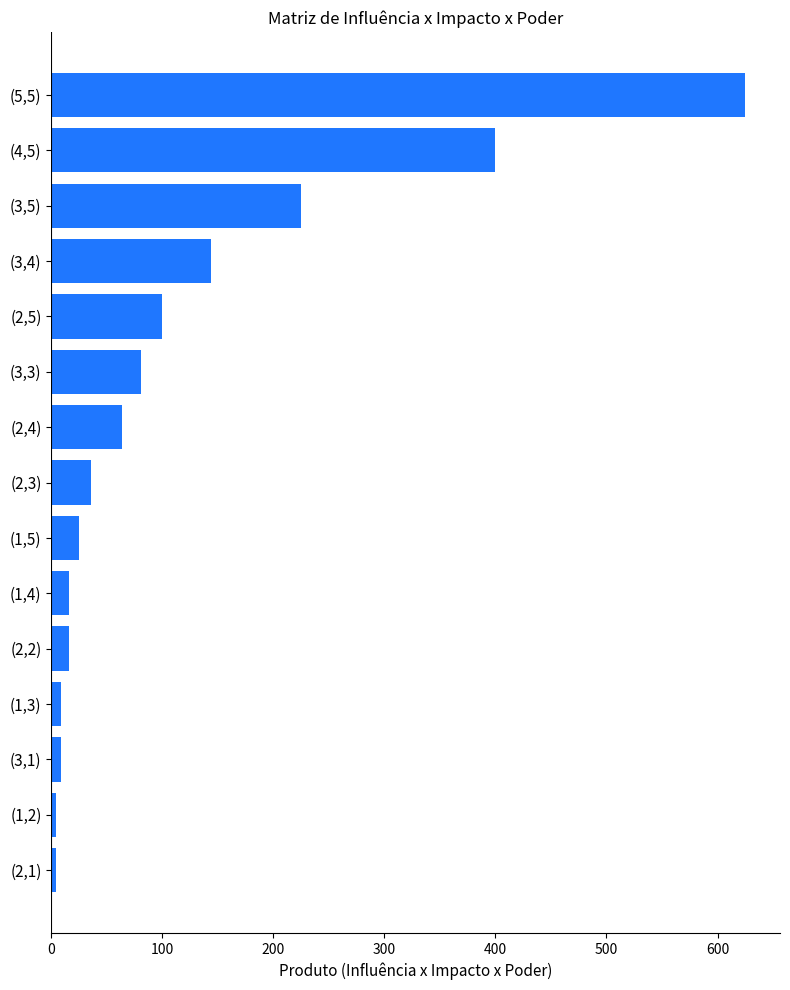

What is the label of the 12th bar from the top?

(1,3)